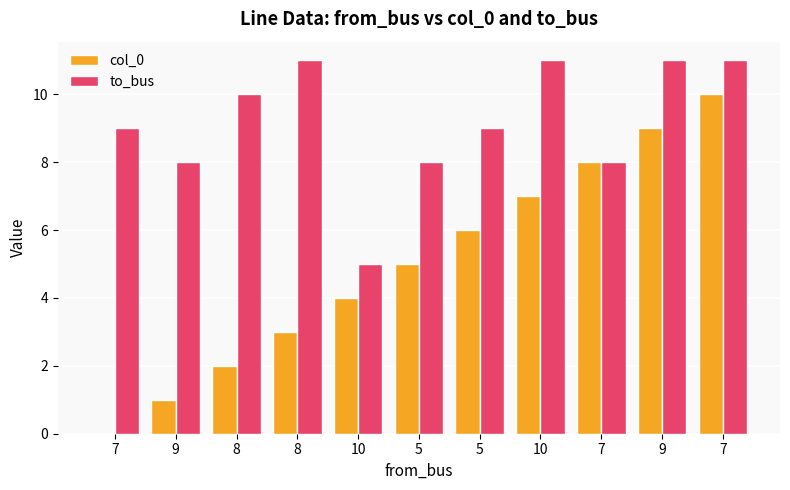

What is the sum of the col_0 values at 7 and 5?

13